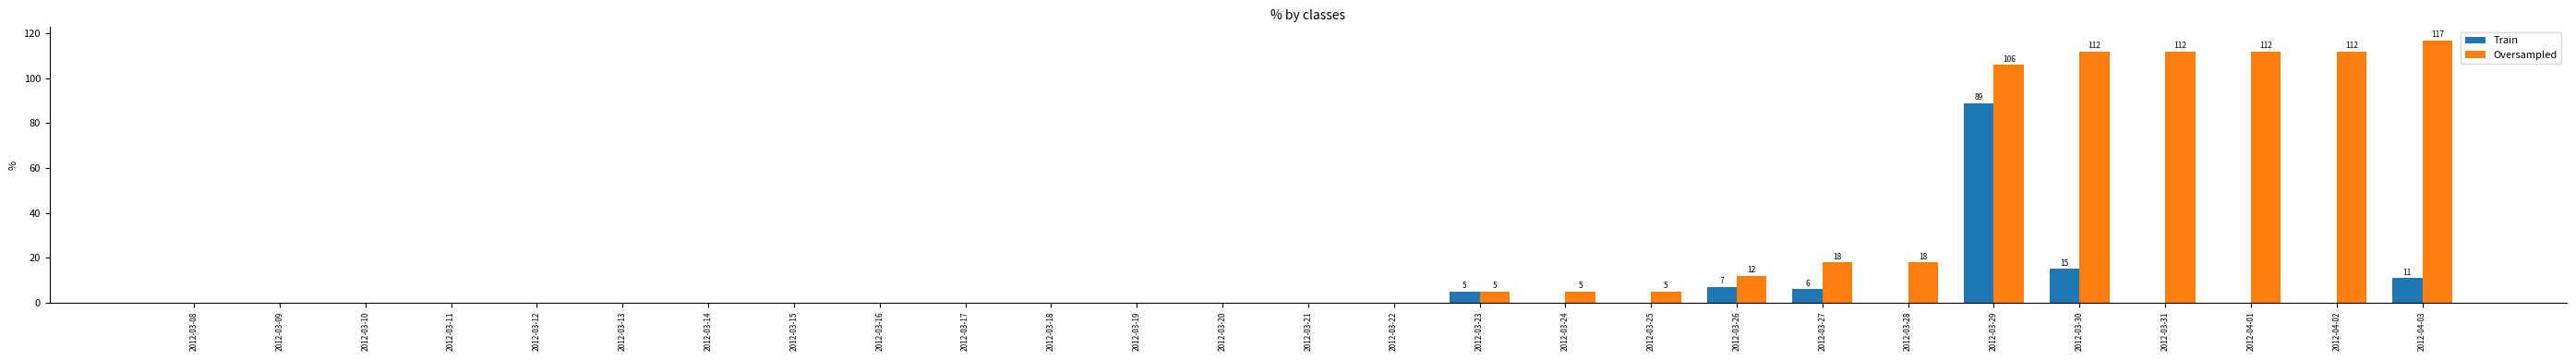

What is the maximum value shown in the chart?

117